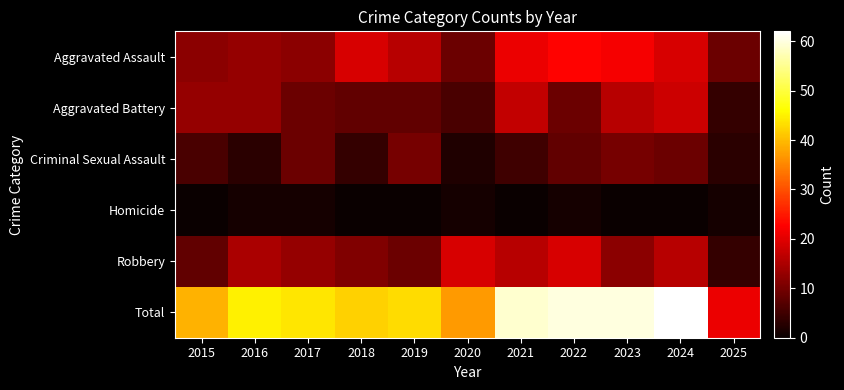

What is the difference between the highest and lowest values at 2022?

59